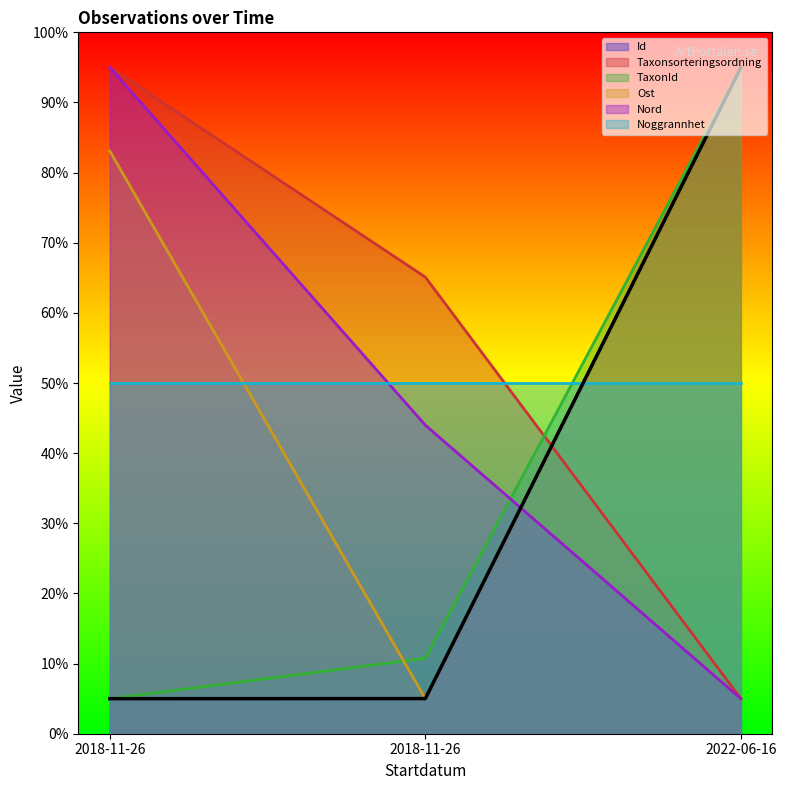

How many categories are shown in the chart?

3